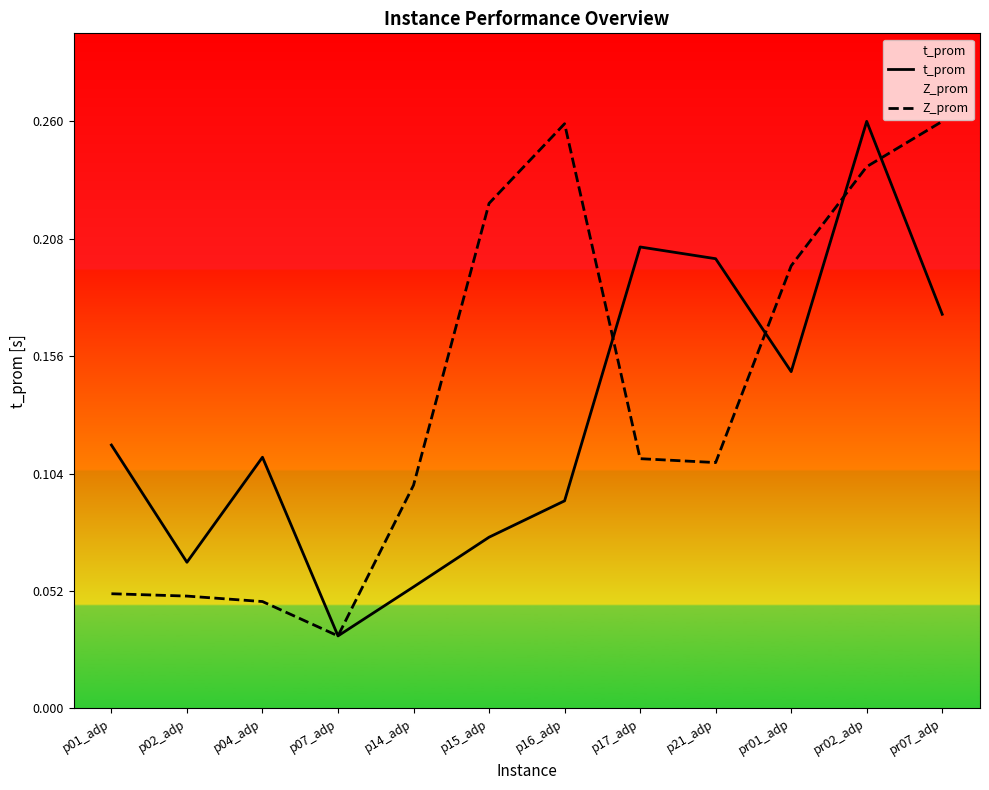

Is this an area chart (filled region under the line)?

No